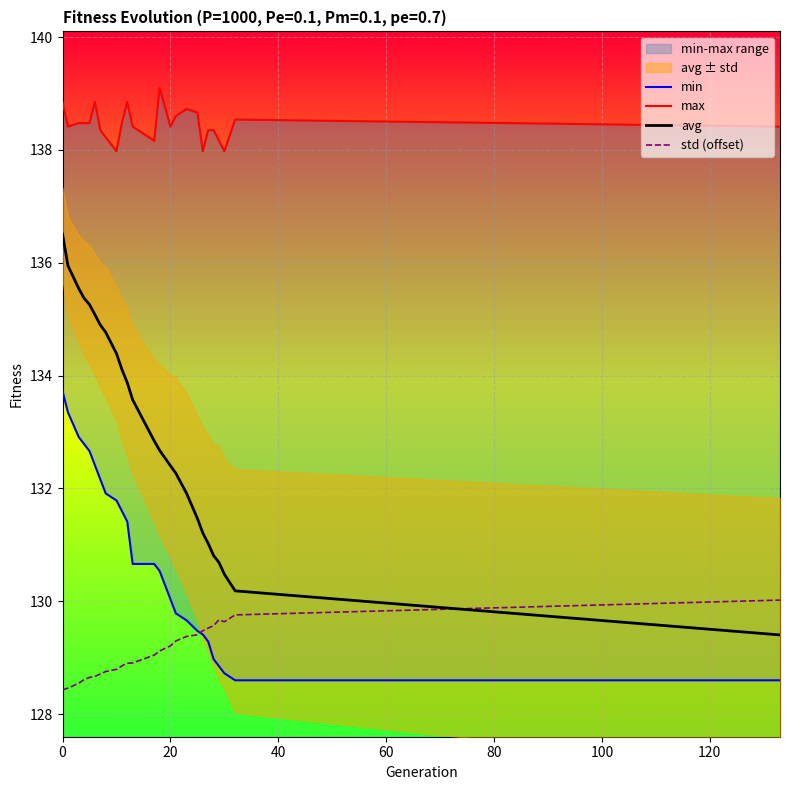

Does the chart display data point markers on the line(s)?

No